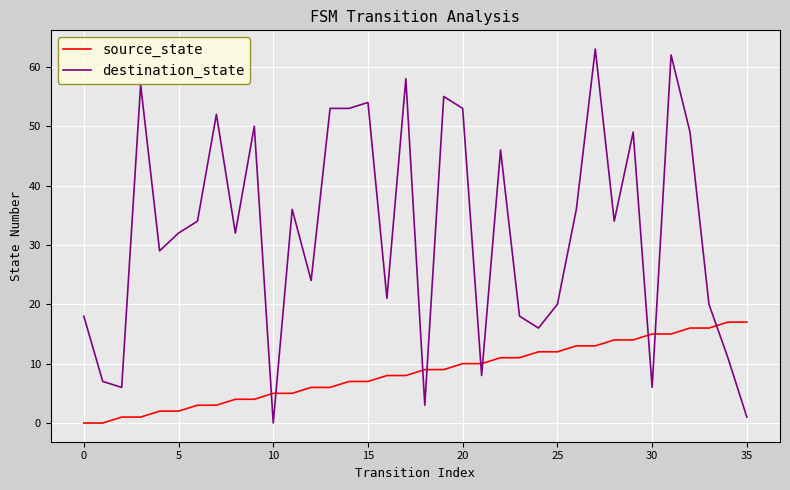

How many times do destination_state and source_state cross each other?

9